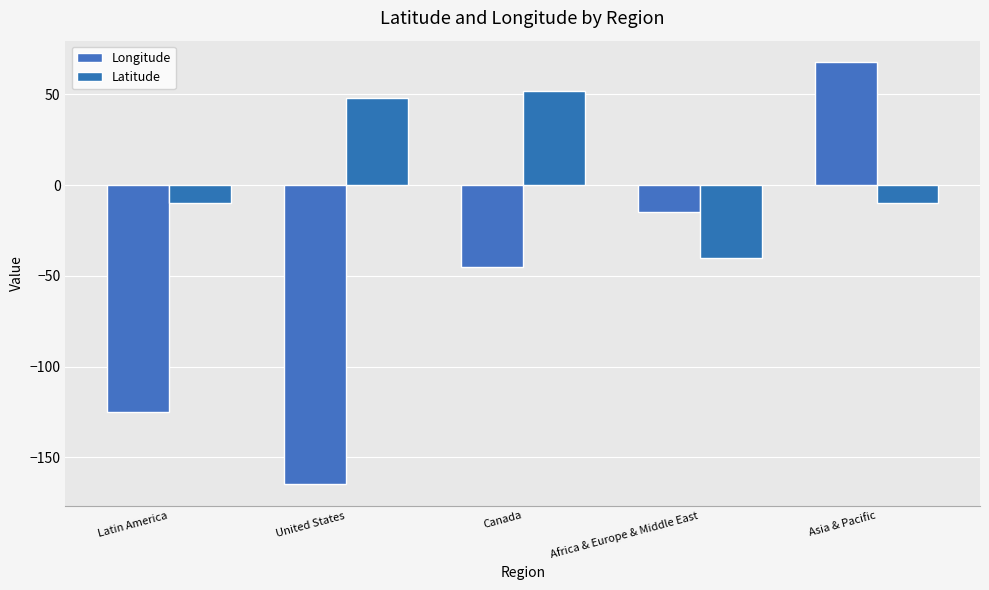

Reading right to left, what are all the values shown in this chart?

Longitude: 68	-15	-45	-165	-125
Latitude: -10	-40	52	48	-10